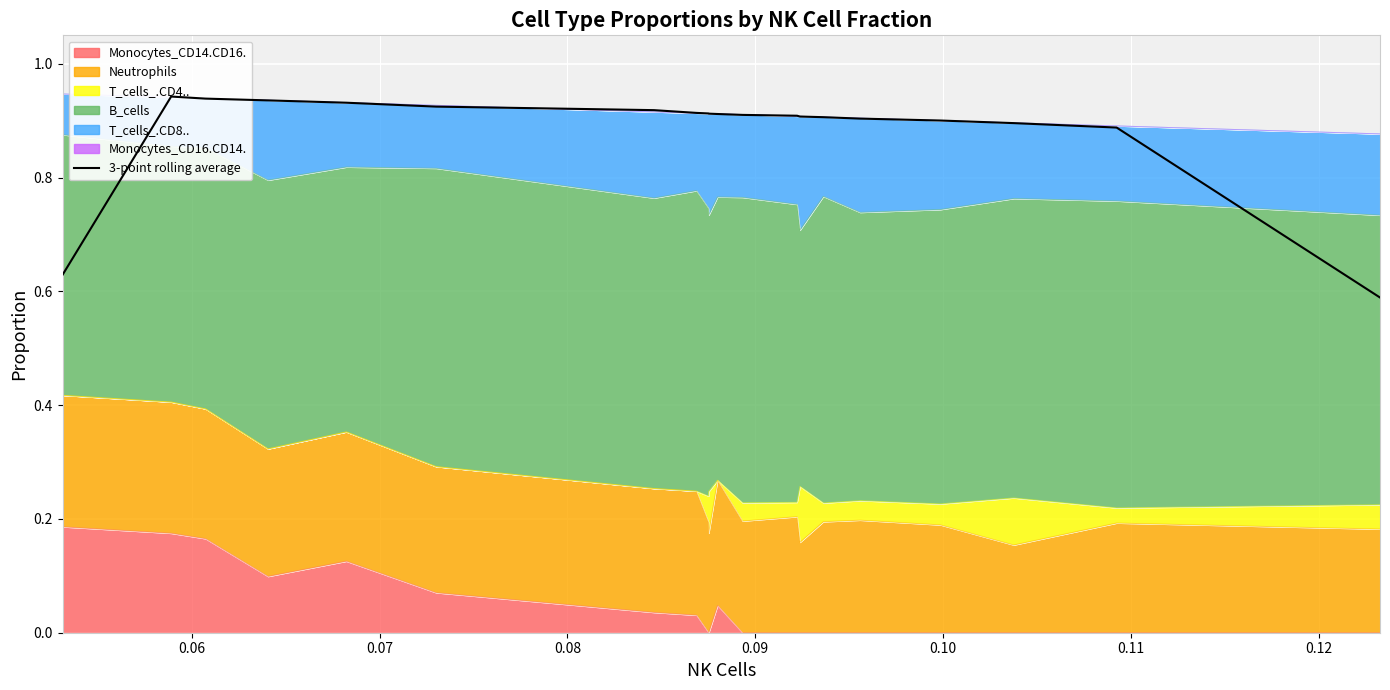

True or false: the data has more than 2 interior local peaks.

False